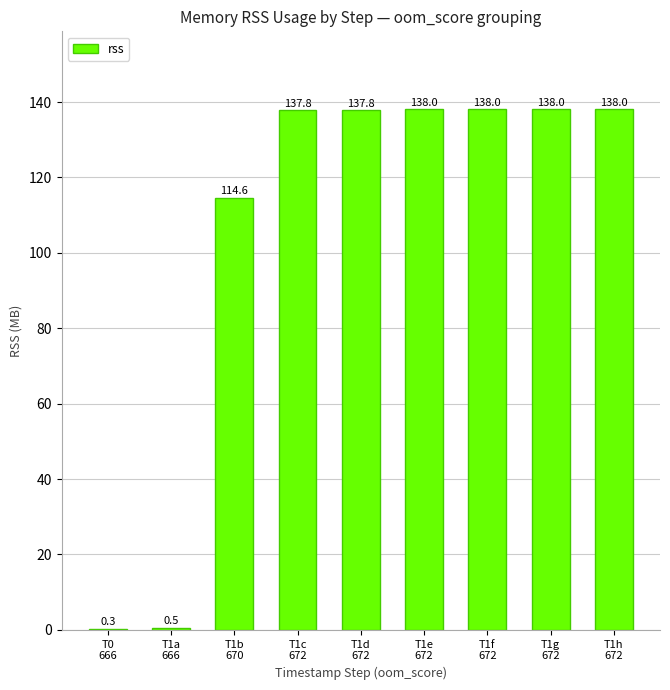

Reading left to right, what are all the values shown in this chart?

T0
666=0.3	T1a
666=0.5	T1b
670=114.6	T1c
672=137.8	T1d
672=137.8	T1e
672=138.0	T1f
672=138.0	T1g
672=138.0	T1h
672=138.0